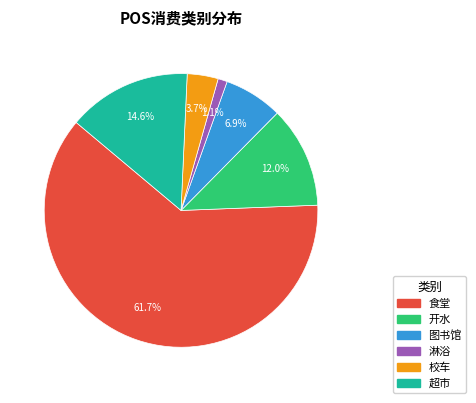

The 开水 slice represents 1% of the pie. True or false?

False